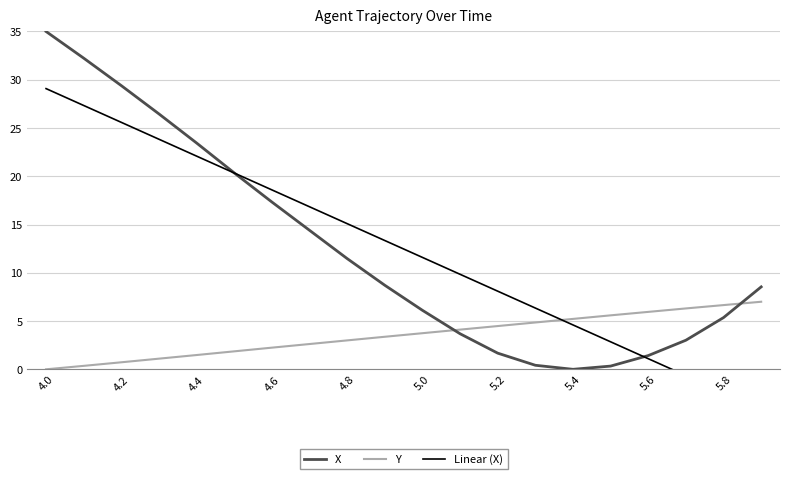

Is it true that X equals 5.4 at 5.8?

True